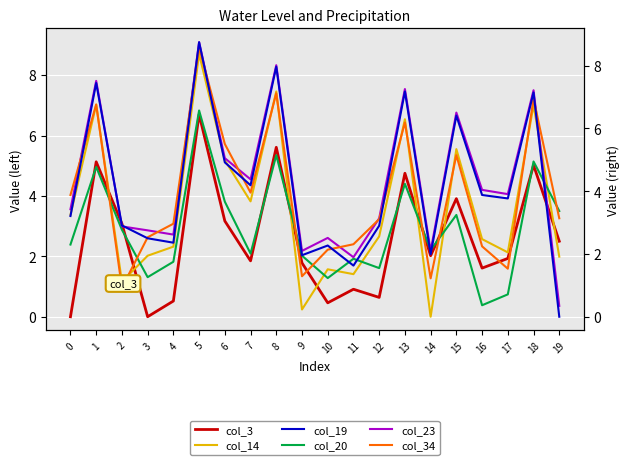

What is the value of the col_3 point at the 3rd from the left?

3.1